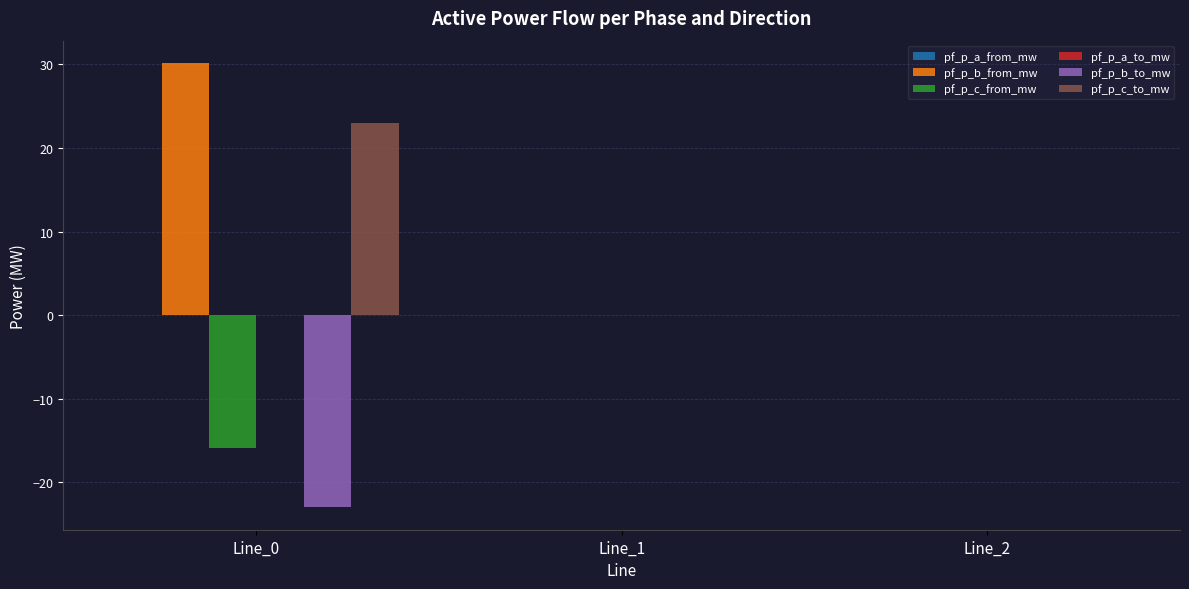

What is the maximum value shown in the chart?

30.2